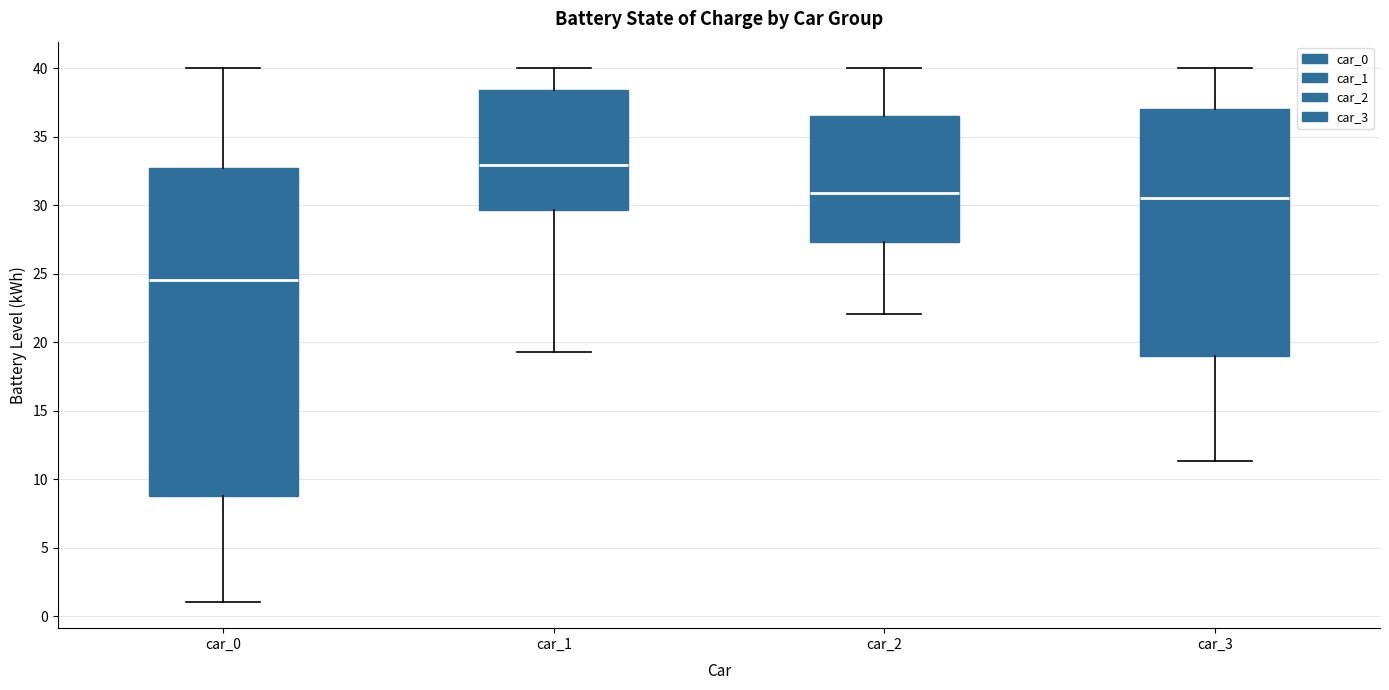

Which box's median line is the highest?

car_1